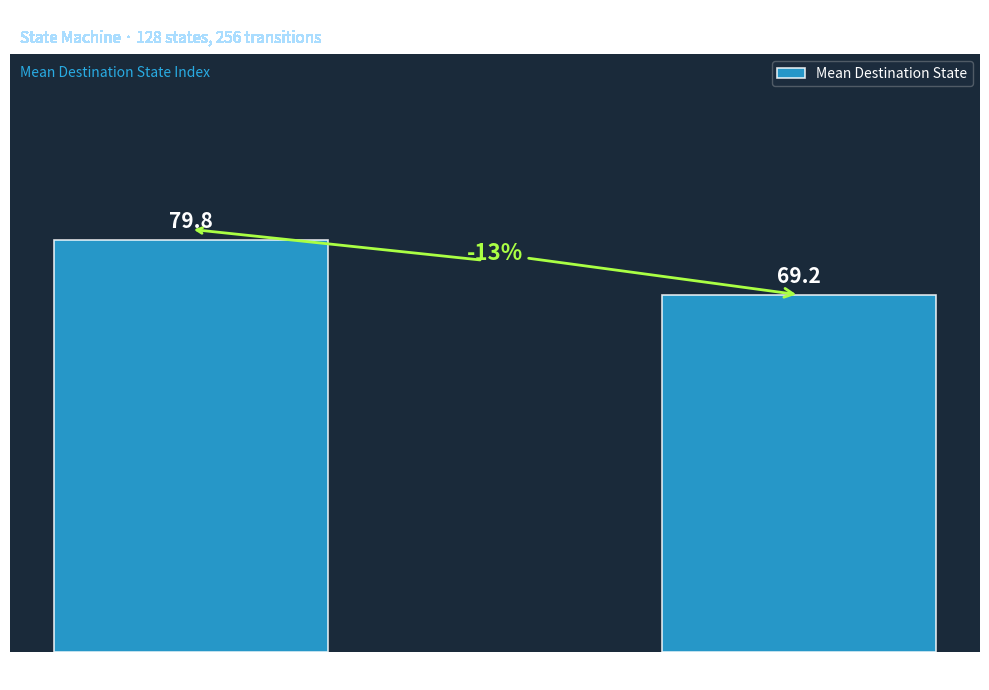

How many values are below 79?

1